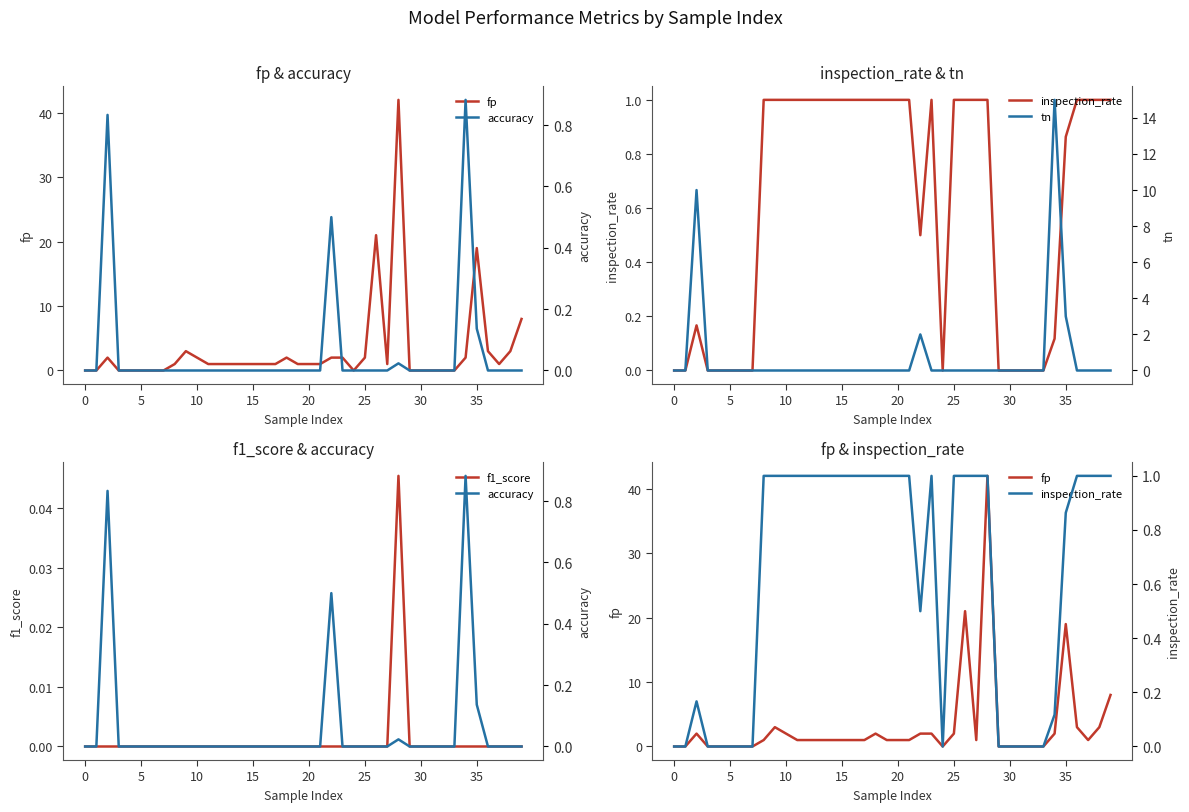

How many values in the fp series exceed 1?

14